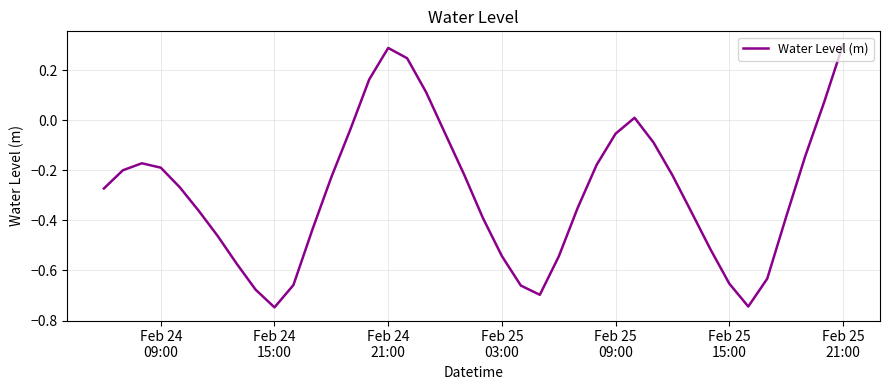

How many negative values are there?

33